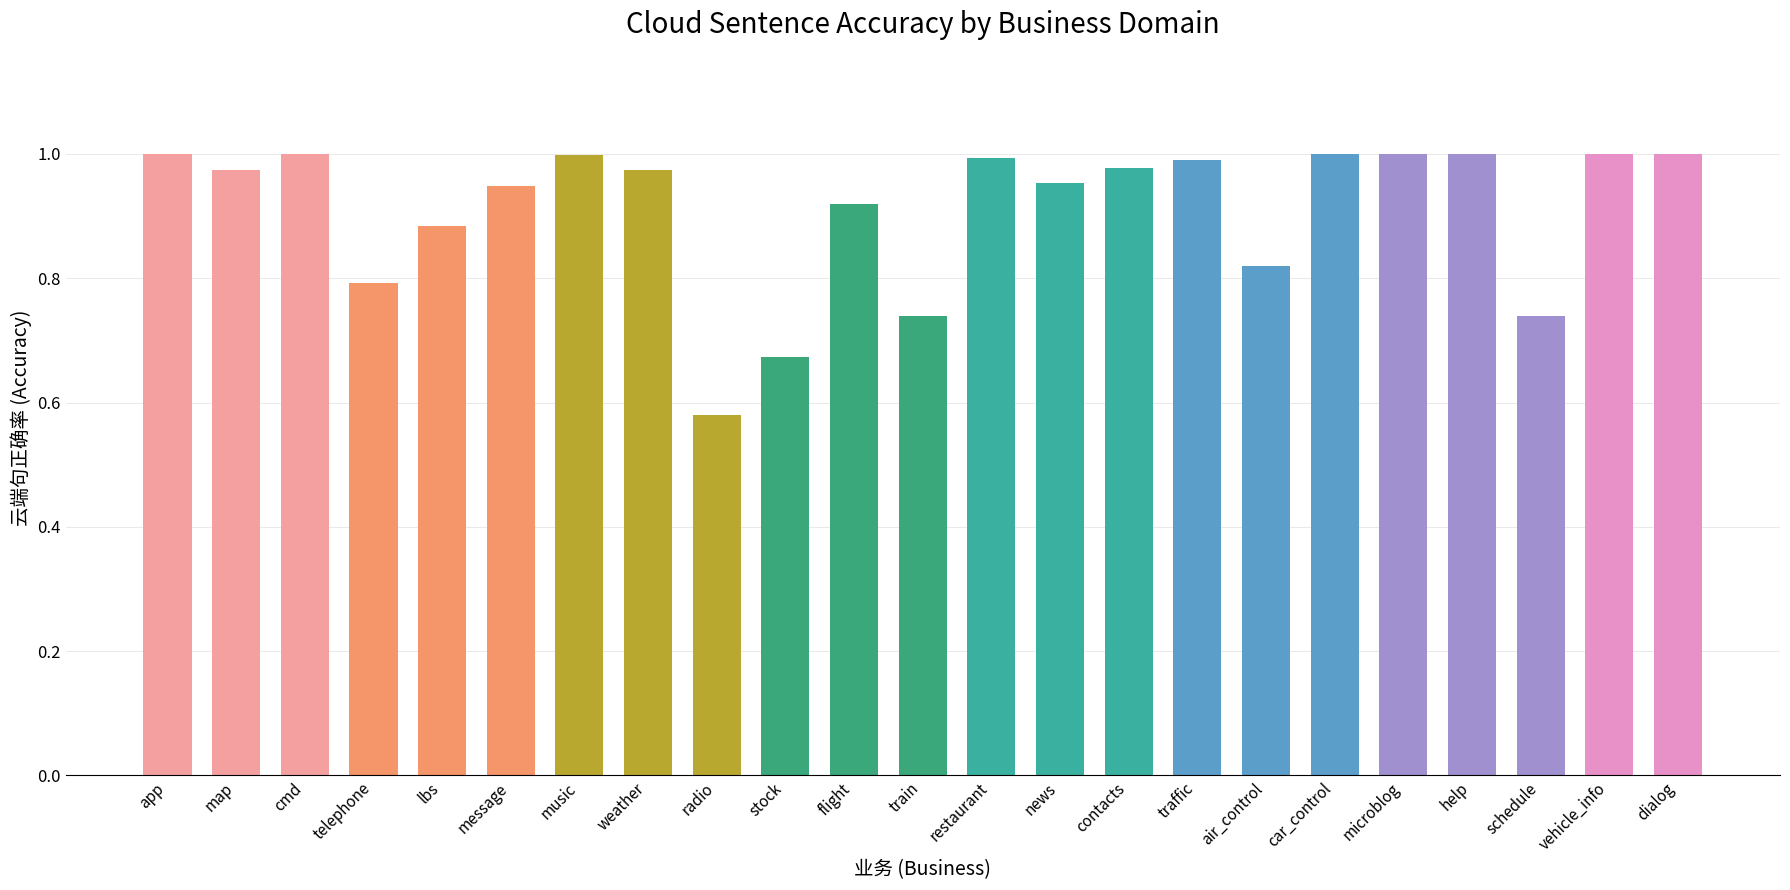

Is it true that the value at dialog is 0.6?

False